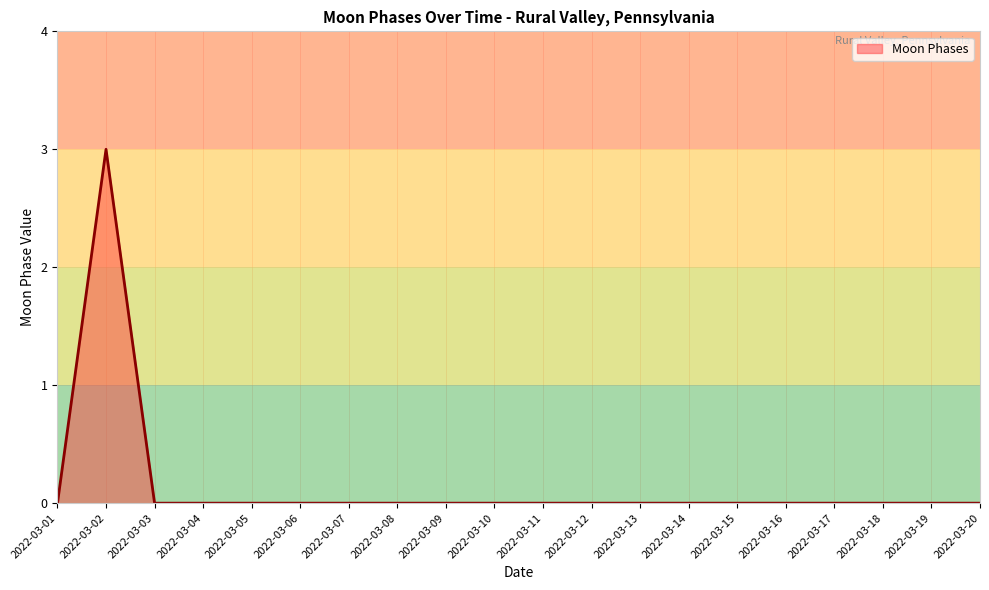

Does the chart display data point markers on the line(s)?

No